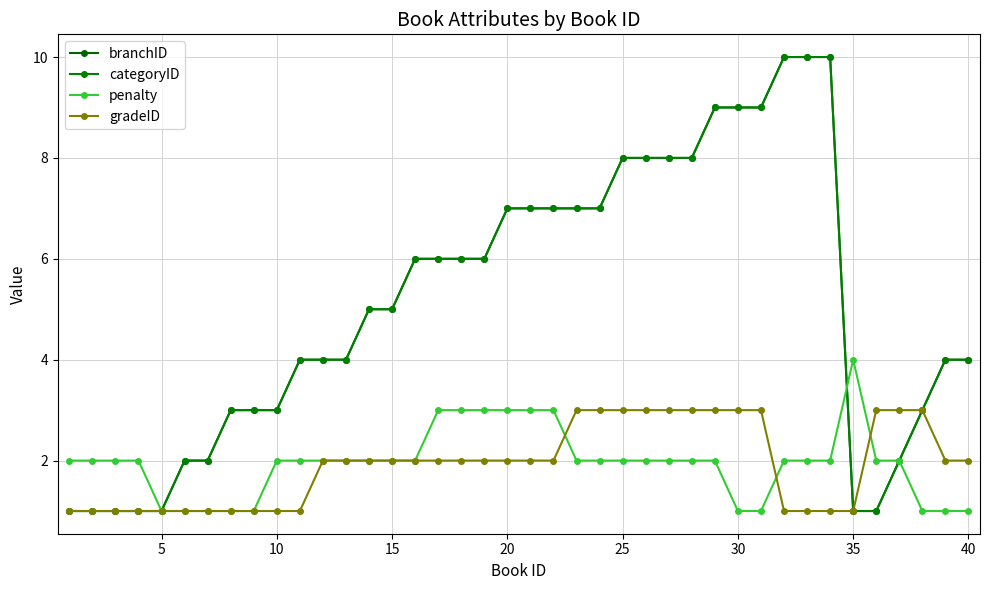

Does the chart have visible grid lines?

Yes